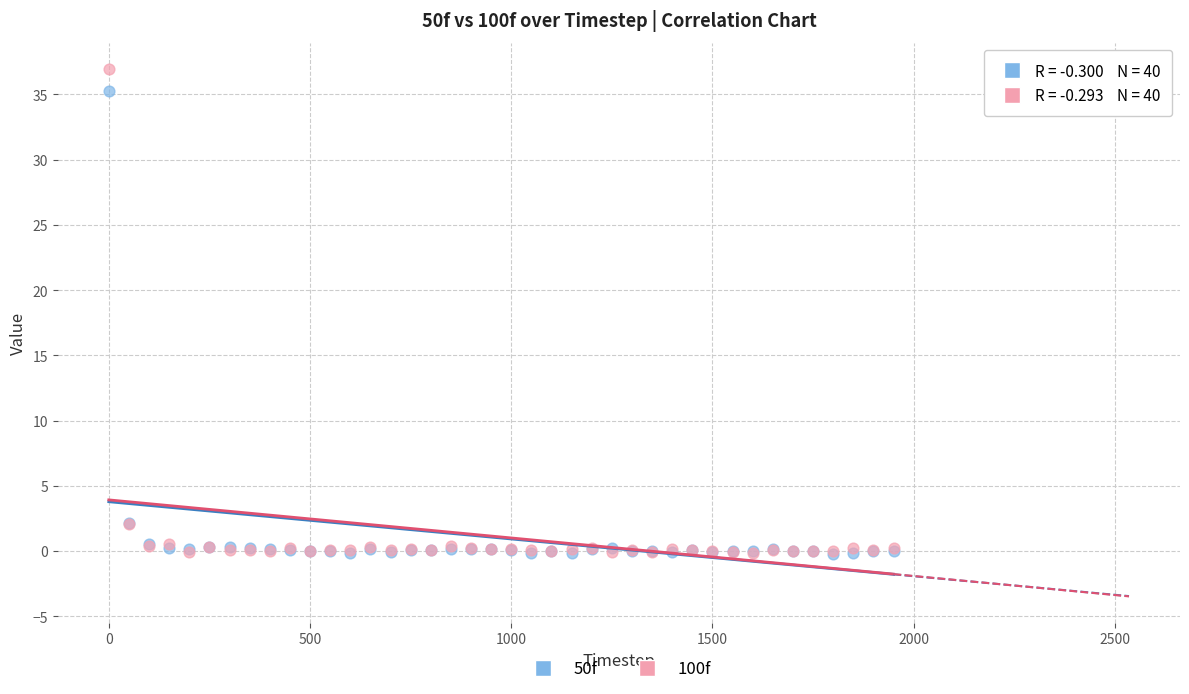

Which series contains the highest Y value?

100f